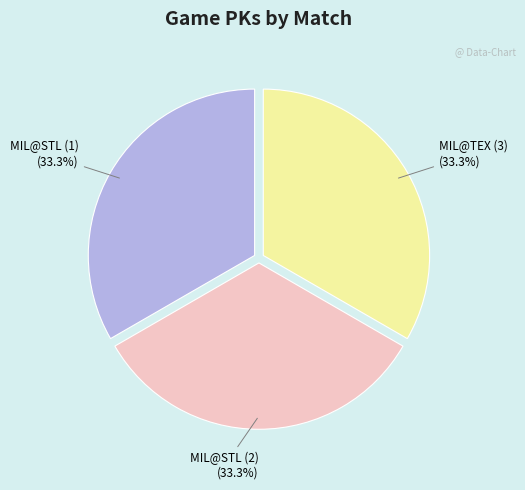

What portion of the pie excludes MIL@TEX (3)?

66.7%